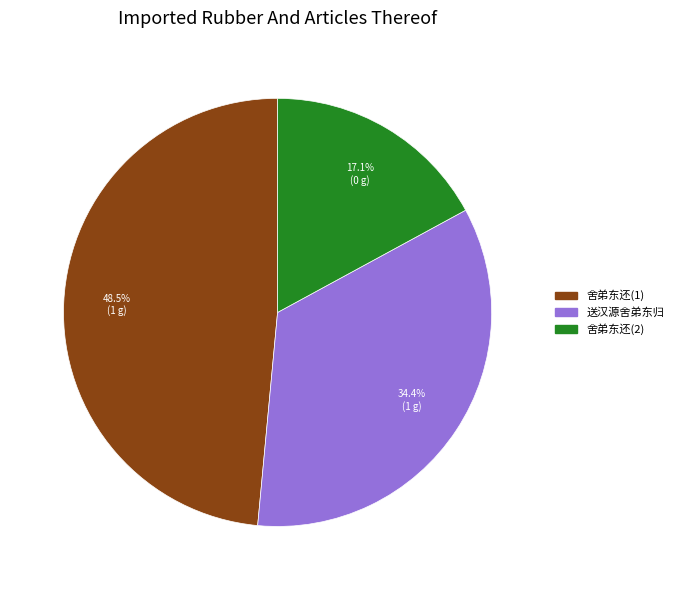

Does any single category account for the majority?

No